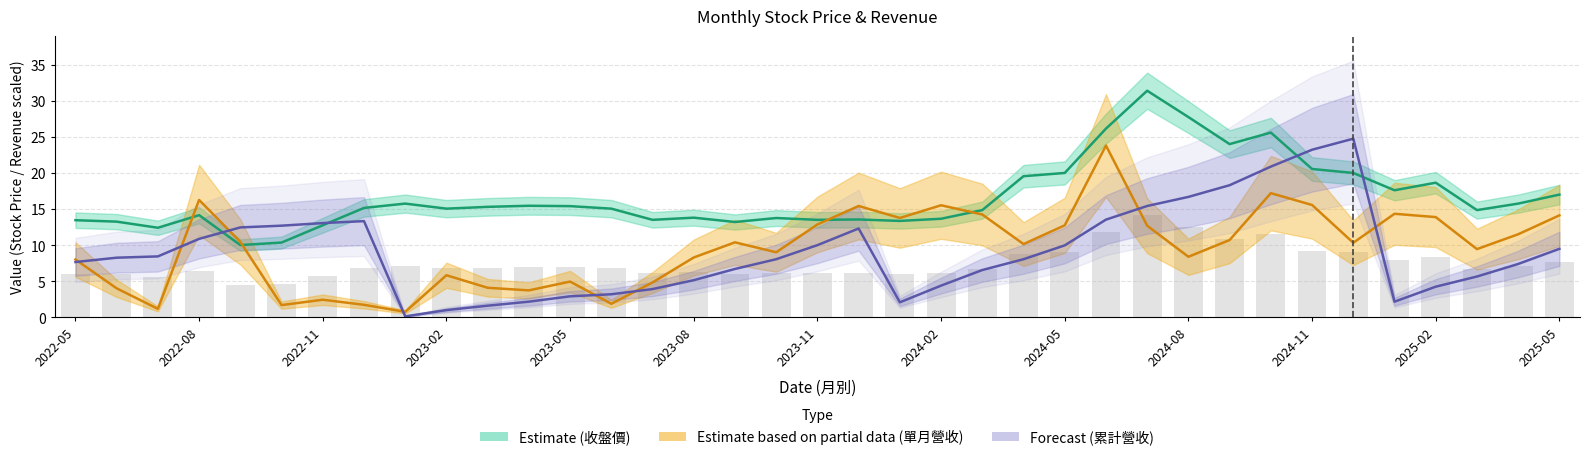

Which series has the largest total across all categories?

收盤